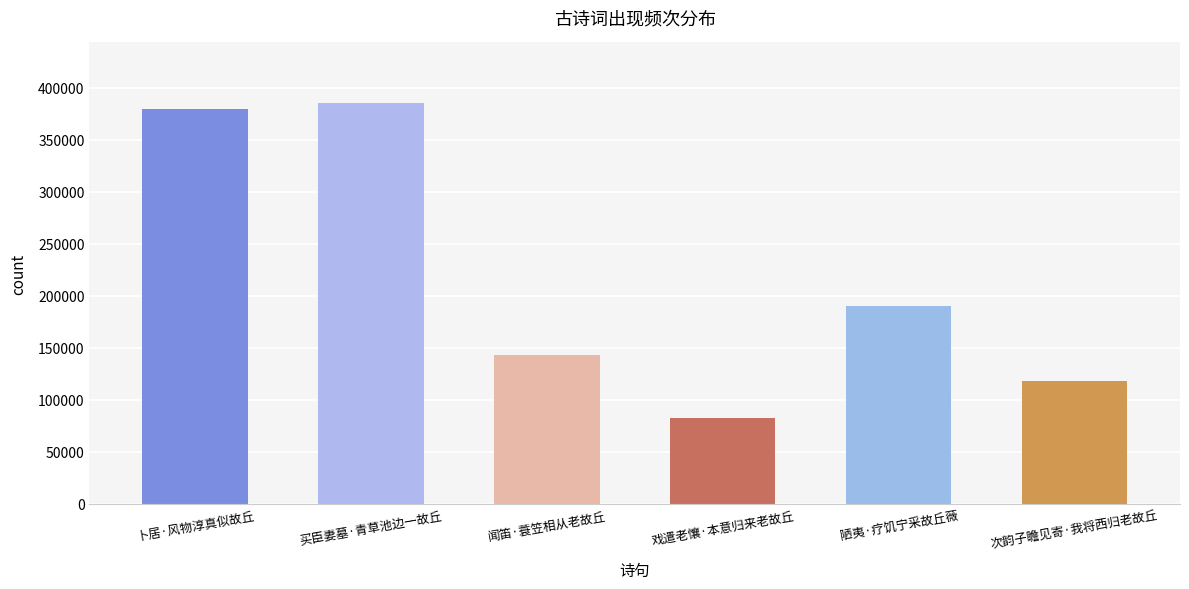

How many data points are less than 190238?

3